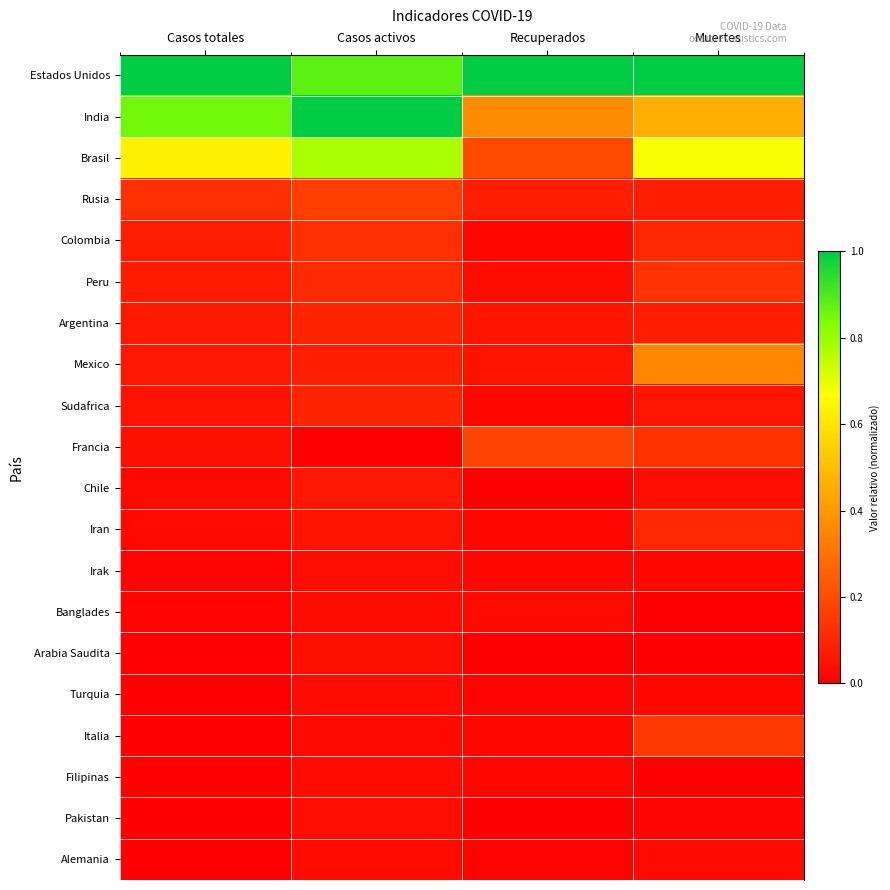

Reading left to right, extract all data points from this chart.

Estados Unidos: Casos totales=1.0	Casos activos=0.9	Recuperados=1.0	Muertes=1.0
India: Casos totales=0.9	Casos activos=1.0	Recuperados=0.4	Muertes=0.5
Brasil: Casos totales=0.6	Casos activos=0.8	Recuperados=0.2	Muertes=0.7
Rusia: Casos totales=0.1	Casos activos=0.2	Recuperados=0.1	Muertes=0.1
Colombia: Casos totales=0.1	Casos activos=0.1	Recuperados=0.0	Muertes=0.1
Peru: Casos totales=0.1	Casos activos=0.1	Recuperados=0.0	Muertes=0.1
Argentina: Casos totales=0.1	Casos activos=0.1	Recuperados=0.1	Muertes=0.1
Mexico: Casos totales=0.1	Casos activos=0.1	Recuperados=0.0	Muertes=0.4
Sudafrica: Casos totales=0.1	Casos activos=0.1	Recuperados=0.0	Muertes=0.1
Francia: Casos totales=0.0	Casos activos=0.0	Recuperados=0.2	Muertes=0.1
Chile: Casos totales=0.0	Casos activos=0.1	Recuperados=0.0	Muertes=0.0
Iran: Casos totales=0.0	Casos activos=0.1	Recuperados=0.0	Muertes=0.1
Irak: Casos totales=0.0	Casos activos=0.0	Recuperados=0.0	Muertes=0.0
Banglades: Casos totales=0.0	Casos activos=0.0	Recuperados=0.0	Muertes=0.0
Arabia Saudita: Casos totales=0.0	Casos activos=0.0	Recuperados=0.0	Muertes=0.0
Turquia: Casos totales=0.0	Casos activos=0.0	Recuperados=0.0	Muertes=0.0
Italia: Casos totales=0.0	Casos activos=0.0	Recuperados=0.0	Muertes=0.1
Filipinas: Casos totales=0.0	Casos activos=0.0	Recuperados=0.0	Muertes=0.0
Pakistan: Casos totales=0.0	Casos activos=0.0	Recuperados=0.0	Muertes=0.0
Alemania: Casos totales=0.0	Casos activos=0.0	Recuperados=0.0	Muertes=0.0